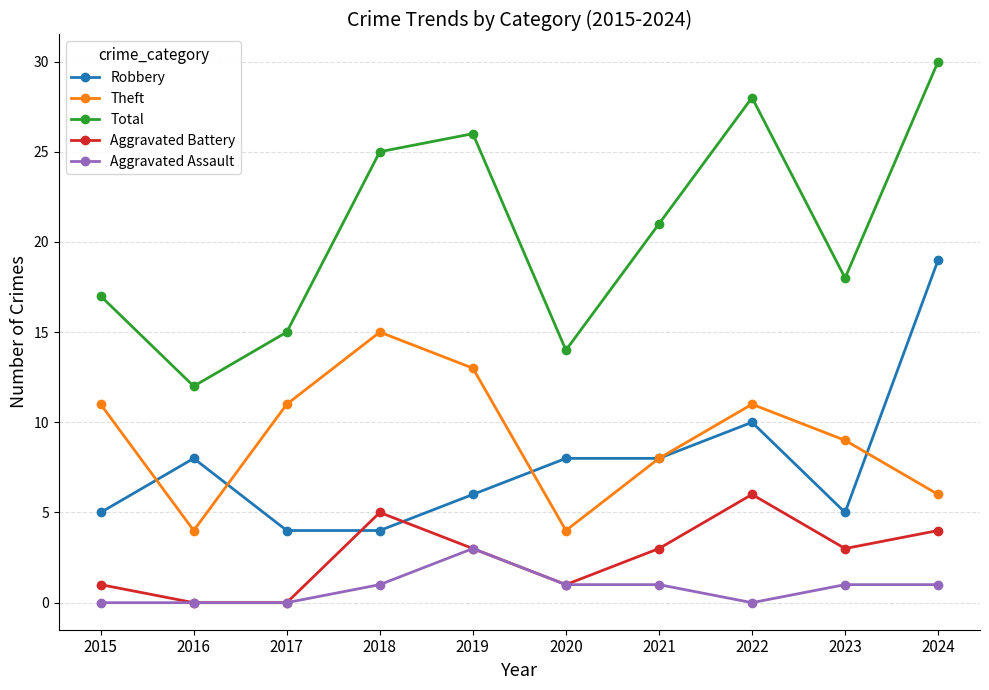

What is the total value across all series at 2022?

55